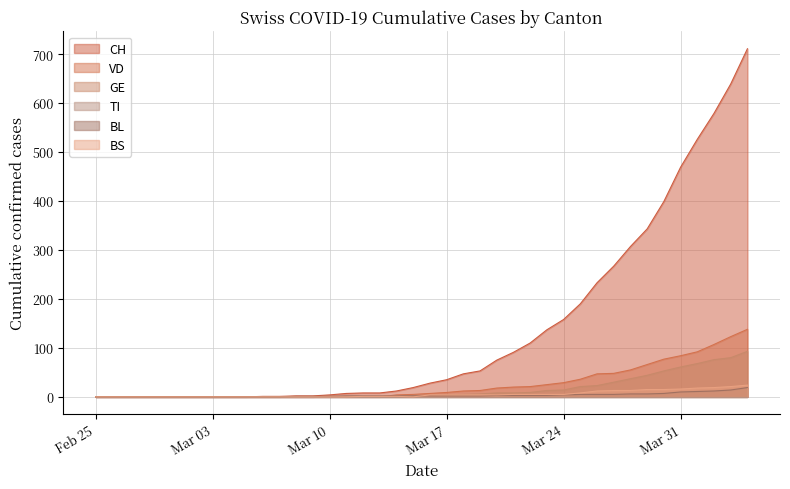

What is the maximum value shown in the chart?

711